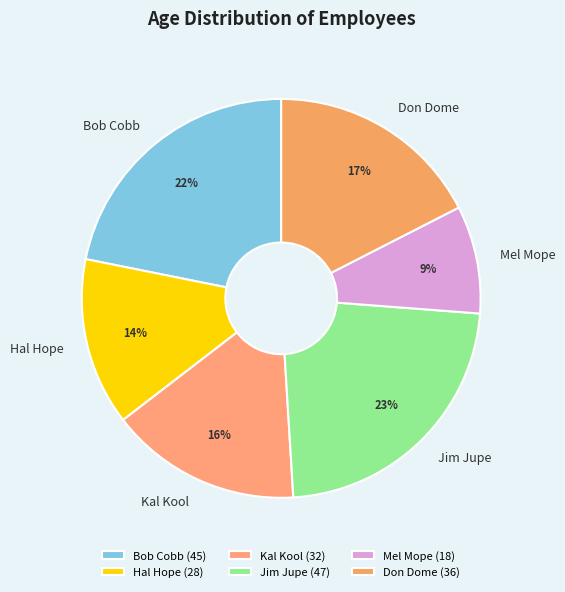

To the nearest percent, what is the difference between the Mel Mope and Hal Hope slice percentages?

5%